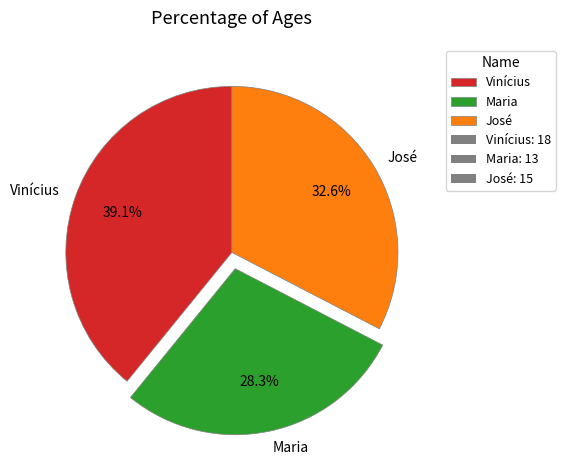

The Vinícius slice represents 39% of the pie. True or false?

True